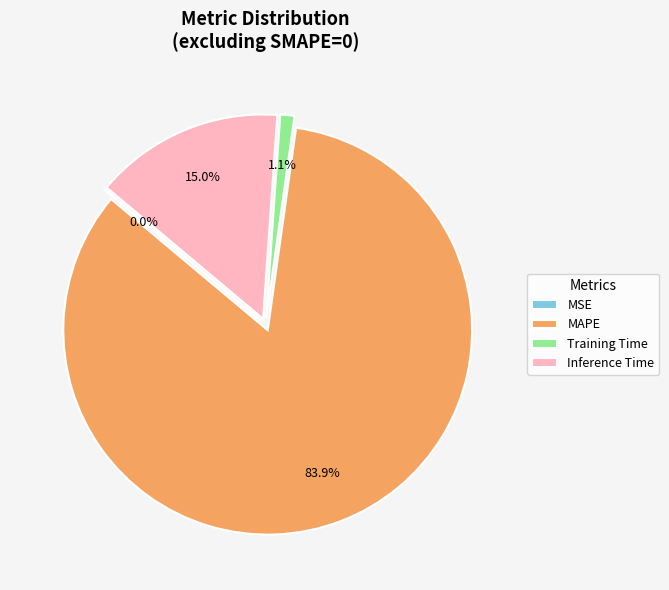

Is MAPE the majority of the pie?

Yes